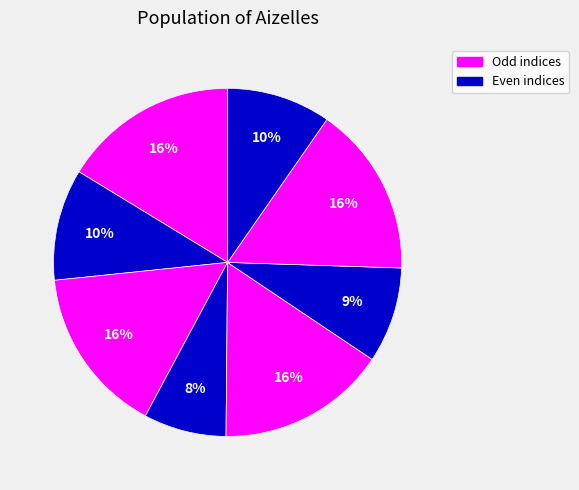

How many slices are in this pie chart?

8